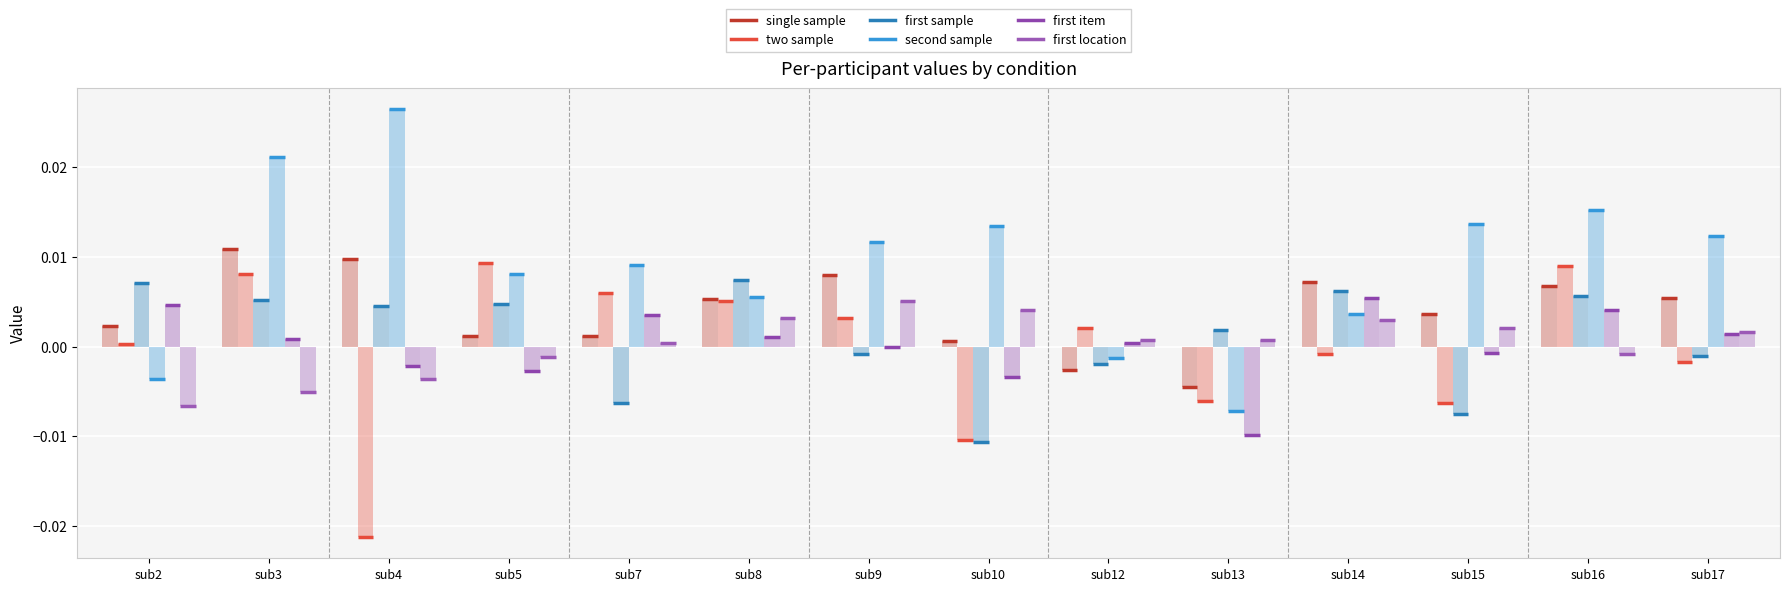

How many data points in two sample are above 0?

8